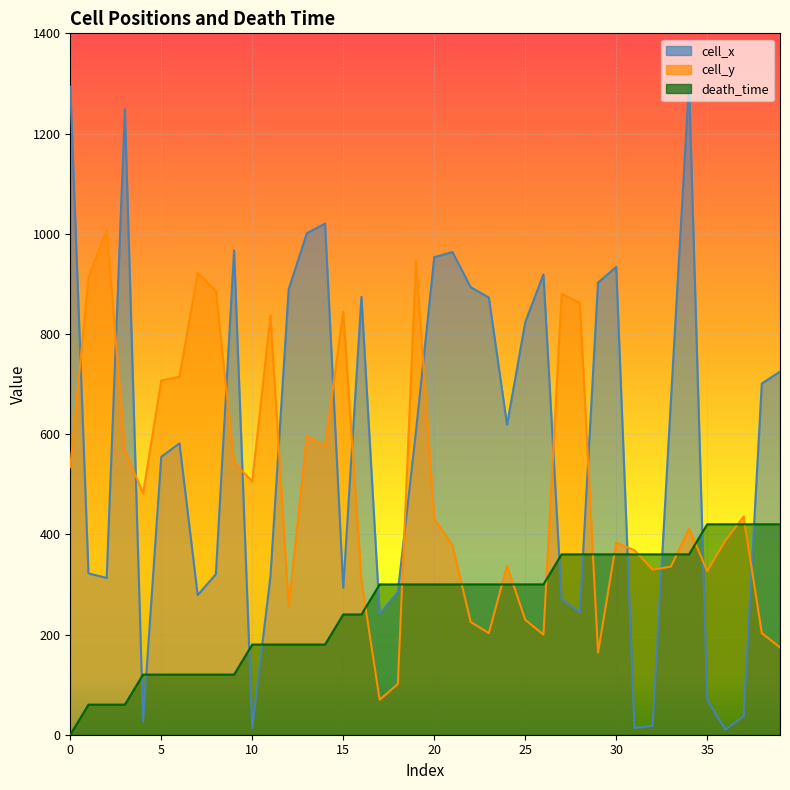

How many lines are shown in the chart?

3